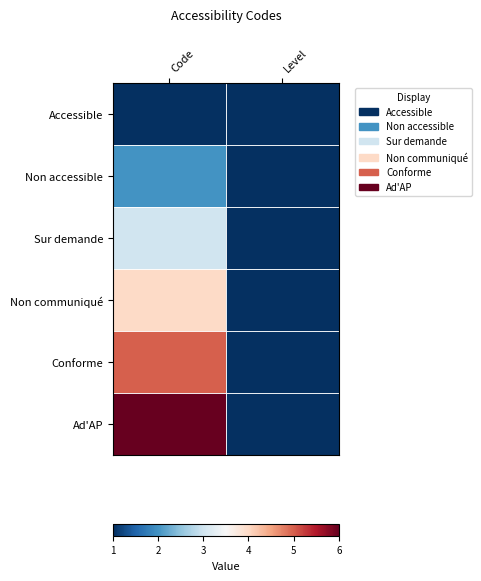

At which category is the sum across all series the highest?

Code